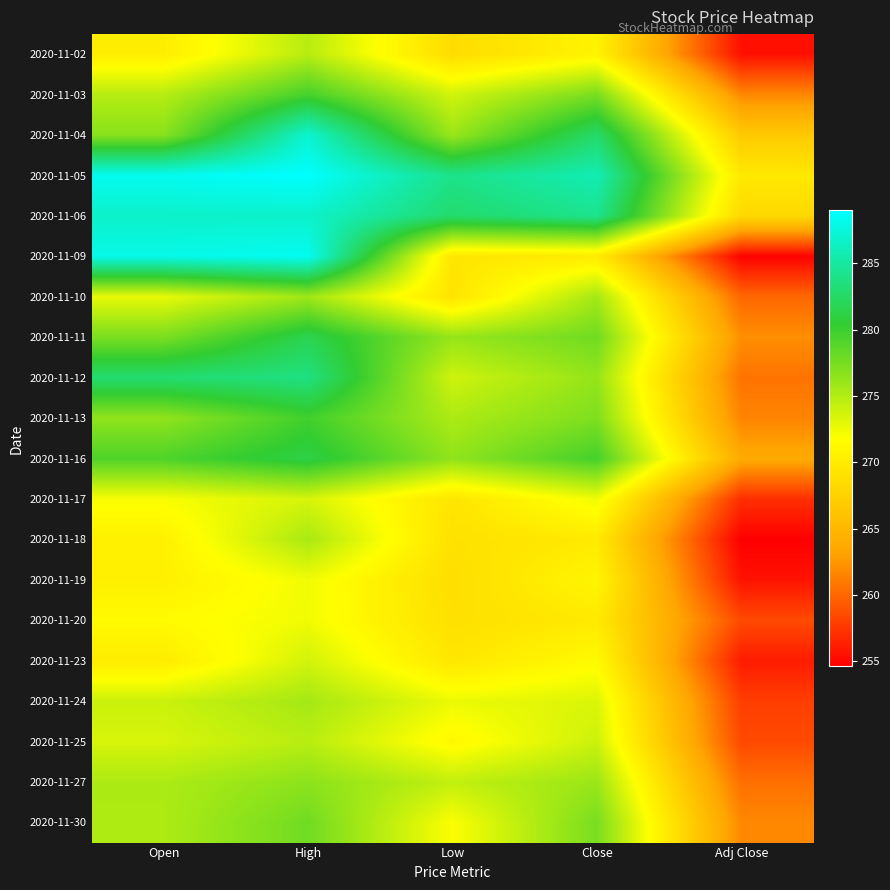

How many data points does each series have?

5